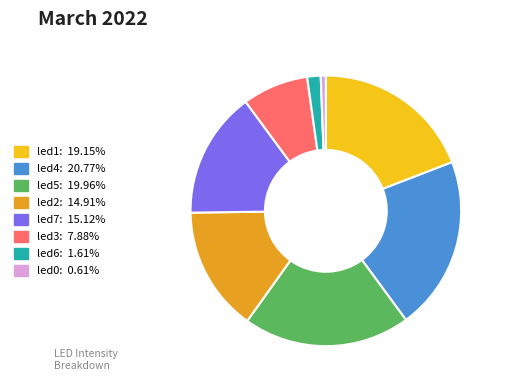

Do led5 and led7 together represent more than half of the pie?

No